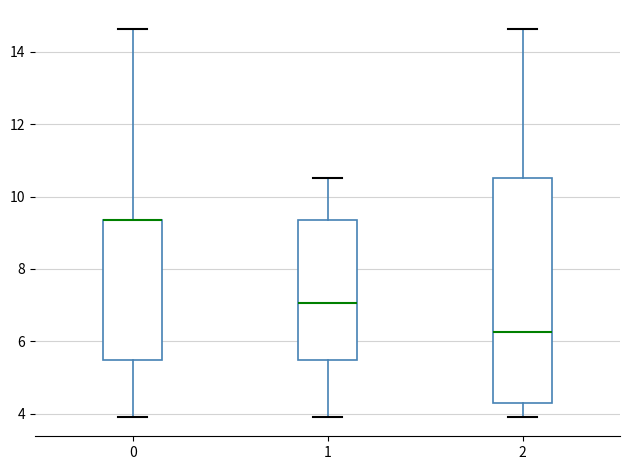

Where is the upper edge of the box at x = 2 on the y-axis? The values are not printed on the chart, so give them approximately, as read against the axis.

10.6